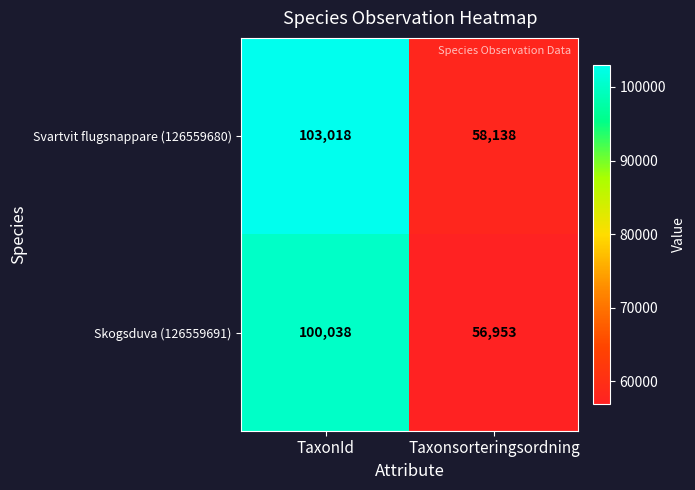

Which series has the widest spread of values?

Svartvit flugsnappare (126559680)